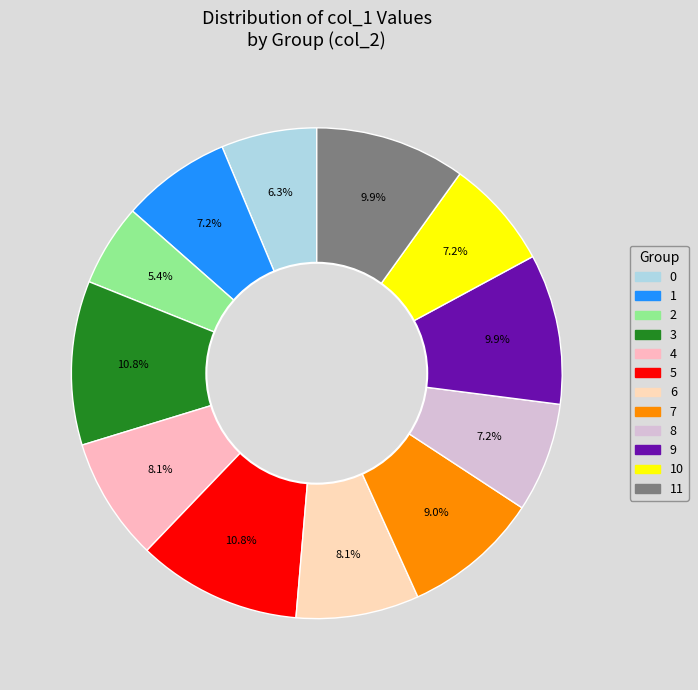

What is the largest slice in the pie chart?

3